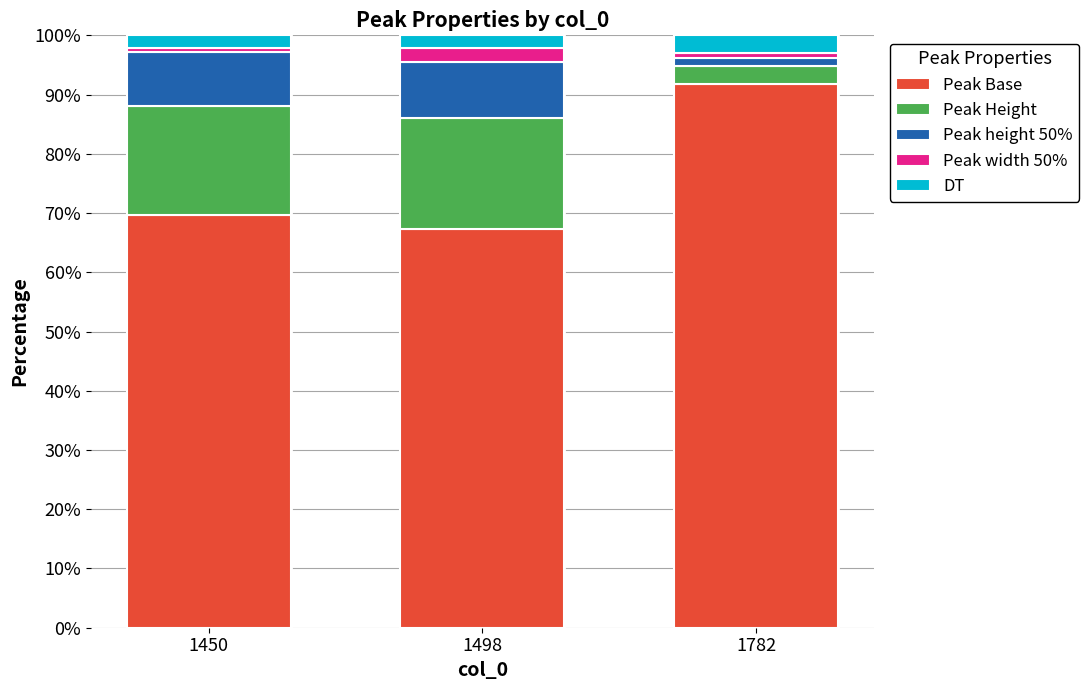

Where is Peak Base nearest to the value 79?

1450